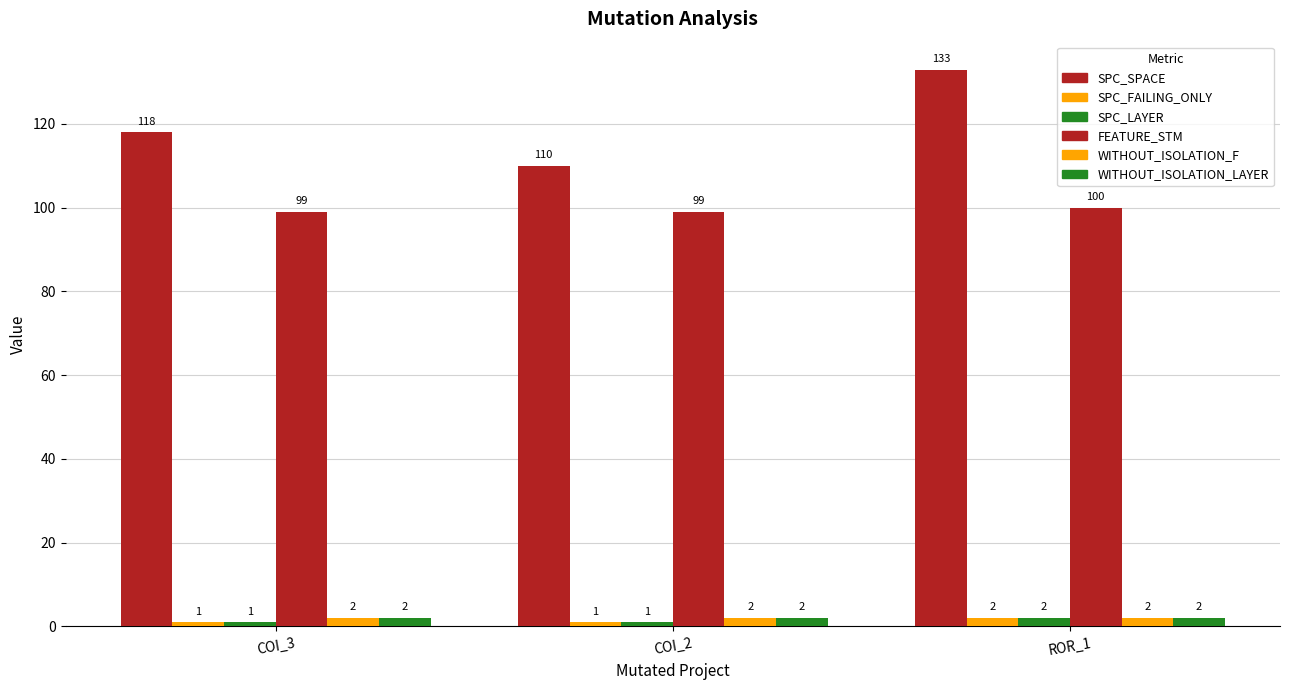

How many data points in SPC_SPACE are less than 118?

1